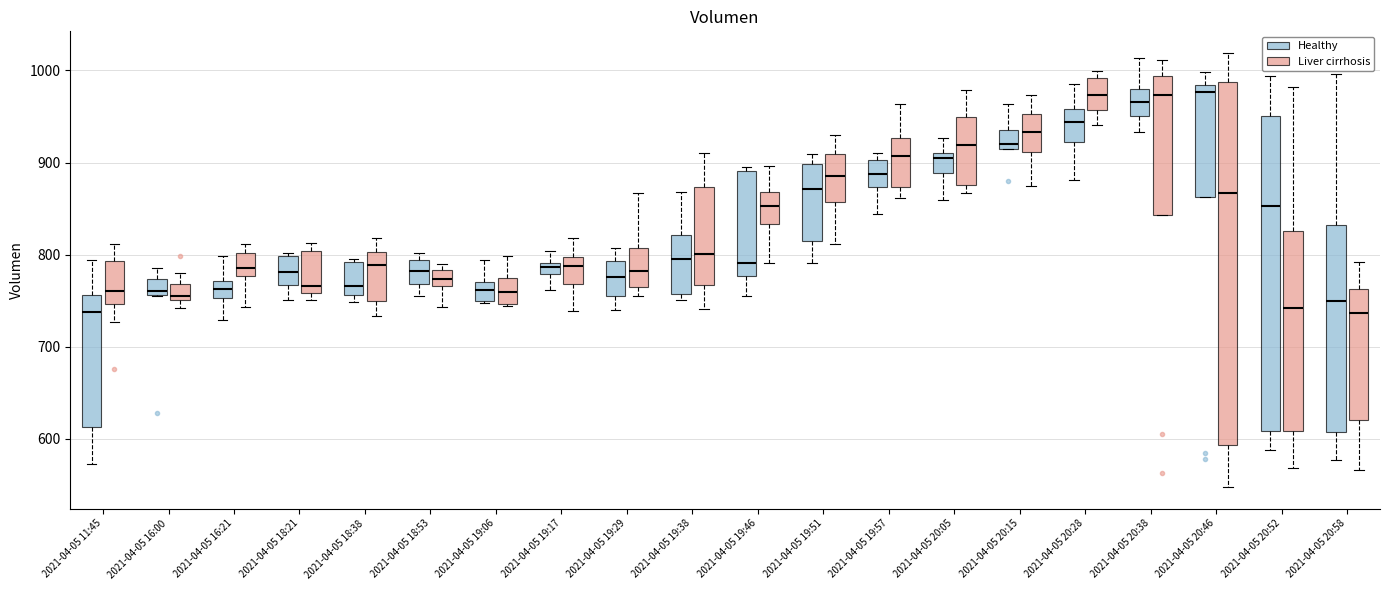

Which box is the tallest, from its lower edge to its upper edge?

2021-04-05 20:46 (Liver cirrhosis)